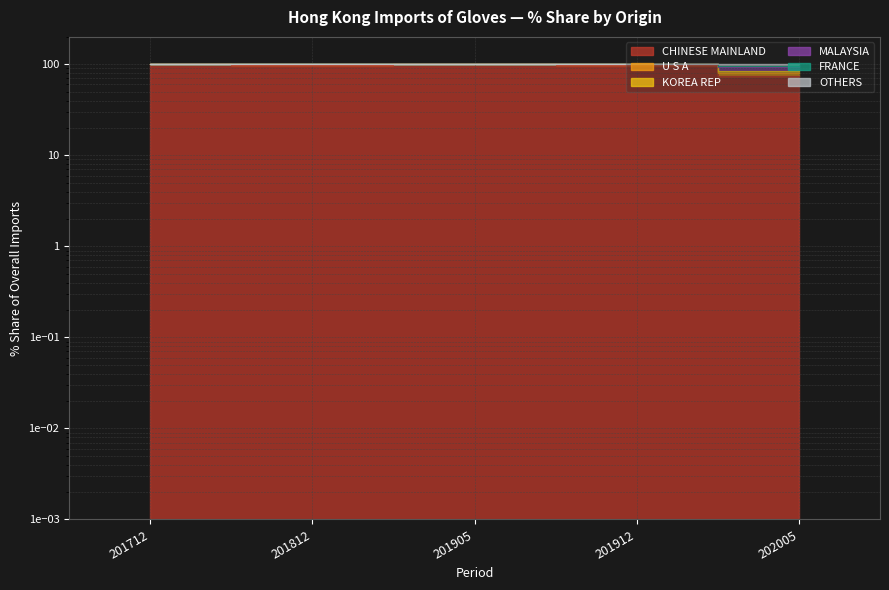

Where is the first local maximum for U S A?

201905